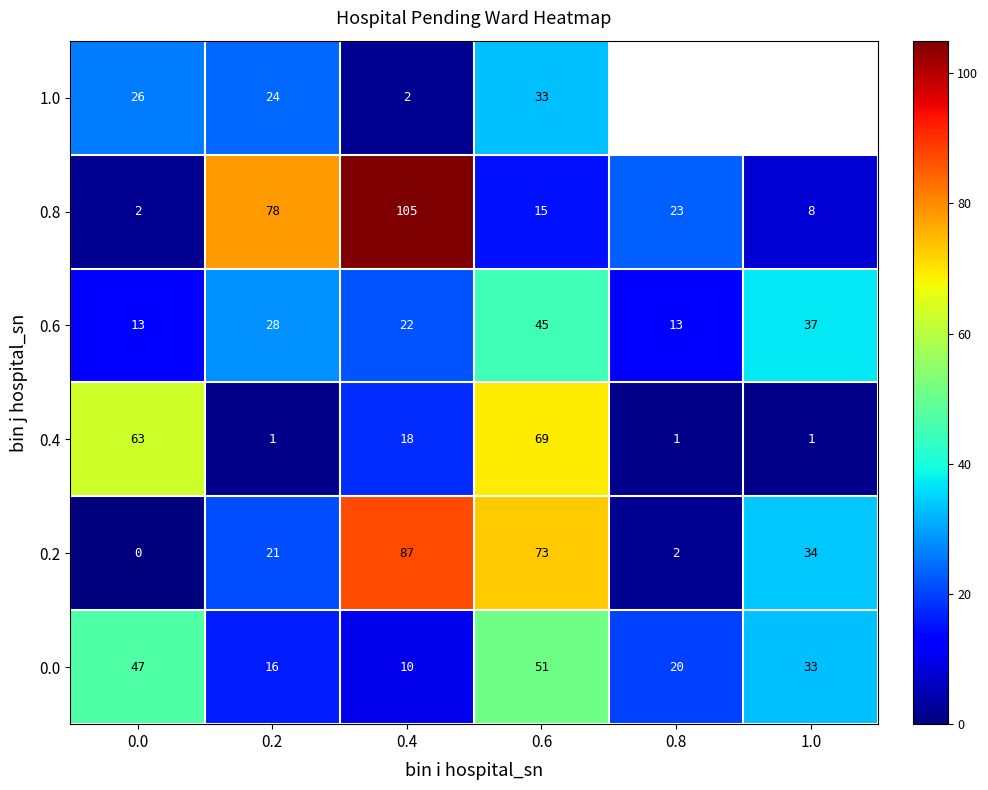

How many distinct data groups are displayed?

6